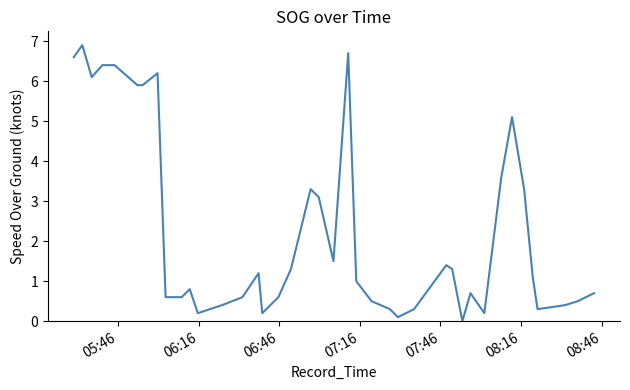

What is the difference between the maximum and minimum values?

6.9